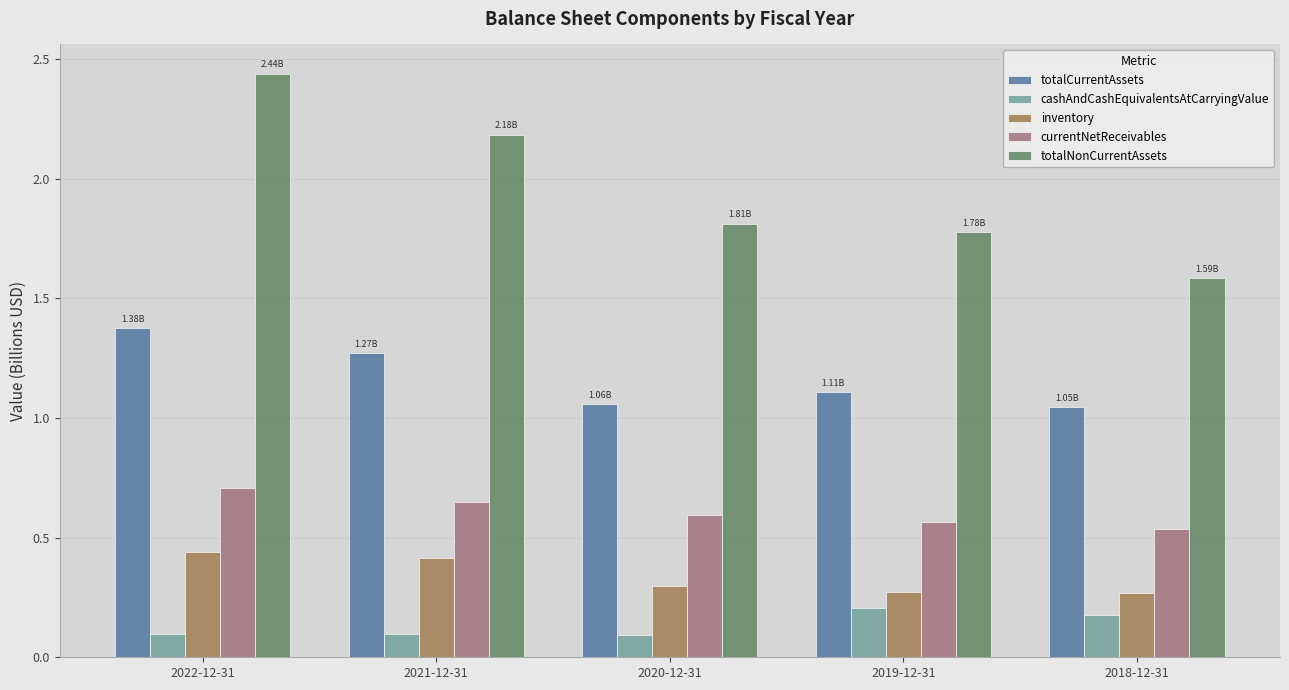

What value does the cashAndCashEquivalentsAtCarryingValue series have at 2018-12-31?

0.2